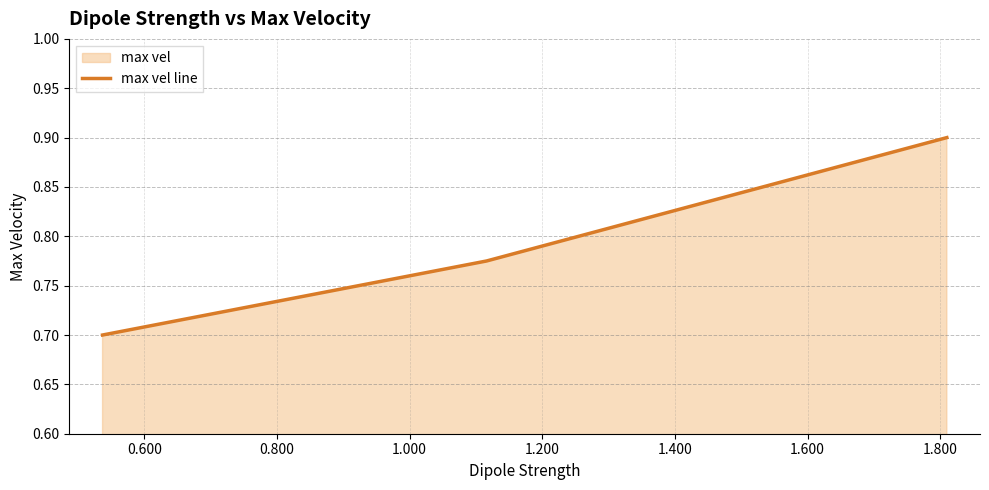

What is the difference between the maximum and minimum values?

0.2